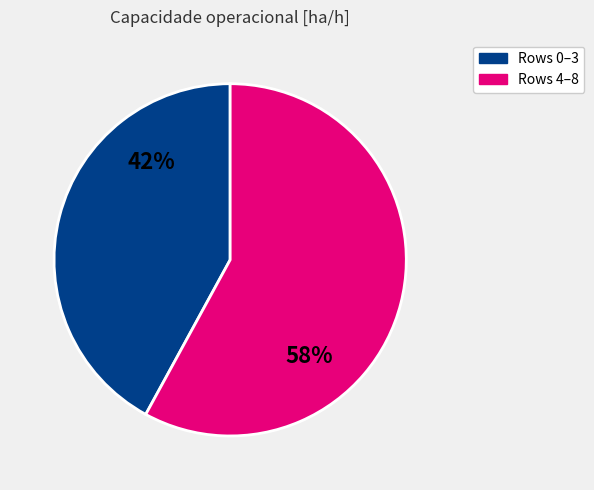

Rank the categories by value from highest to lowest.

Rows 4–8, Rows 0–3